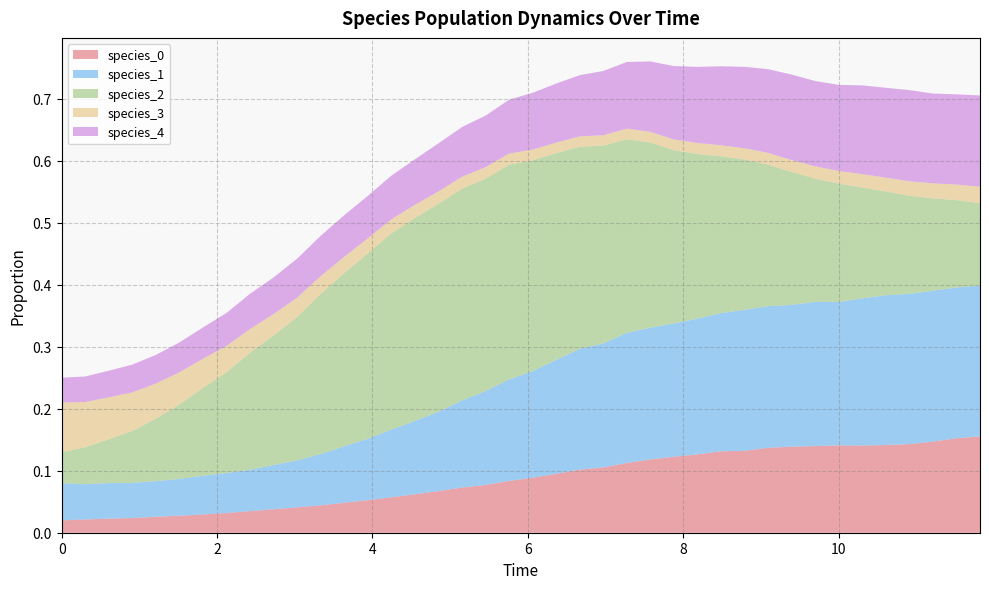

Reading left to right, what are all the values shown in this chart?

species_0: 0.0	0.0	0.0	0.0	0.0	0.0	0.0	0.0	0.0	0.0	0.0	0.0	0.0	0.1	0.1	0.1	0.1	0.1	0.1	0.1	0.1	0.1	0.1	0.1	0.1	0.1	0.1	0.1	0.1	0.1	0.1	0.1	0.1	0.1	0.1	0.1	0.1	0.1	0.2	0.2
species_1: 0.1	0.1	0.1	0.1	0.1	0.1	0.1	0.1	0.1	0.1	0.1	0.1	0.1	0.1	0.1	0.1	0.1	0.1	0.2	0.2	0.2	0.2	0.2	0.2	0.2	0.2	0.2	0.2	0.2	0.2	0.2	0.2	0.2	0.2	0.2	0.2	0.2	0.2	0.2	0.2
species_2: 0.1	0.1	0.1	0.1	0.1	0.1	0.1	0.2	0.2	0.2	0.2	0.3	0.3	0.3	0.3	0.3	0.3	0.3	0.3	0.3	0.3	0.3	0.3	0.3	0.3	0.3	0.3	0.3	0.3	0.2	0.2	0.2	0.2	0.2	0.2	0.2	0.2	0.1	0.1	0.1
species_3: 0.1	0.1	0.1	0.1	0.1	0.1	0.0	0.0	0.0	0.0	0.0	0.0	0.0	0.0	0.0	0.0	0.0	0.0	0.0	0.0	0.0	0.0	0.0	0.0	0.0	0.0	0.0	0.0	0.0	0.0	0.0	0.0	0.0	0.0	0.0	0.0	0.0	0.0	0.0	0.0
species_4: 0.0	0.0	0.0	0.0	0.0	0.0	0.1	0.1	0.1	0.1	0.1	0.1	0.1	0.1	0.1	0.1	0.1	0.1	0.1	0.1	0.1	0.1	0.1	0.1	0.1	0.1	0.1	0.1	0.1	0.1	0.1	0.1	0.1	0.1	0.1	0.1	0.1	0.1	0.1	0.1